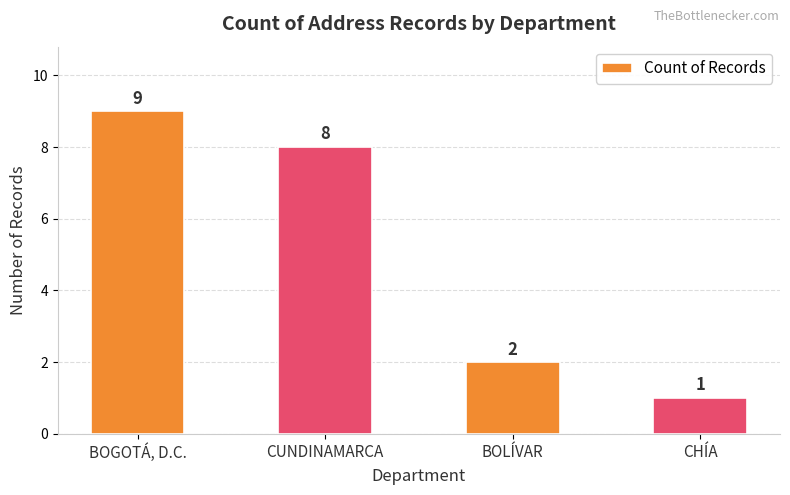

Which category has the highest value across all series?

BOGOTÁ, D.C.